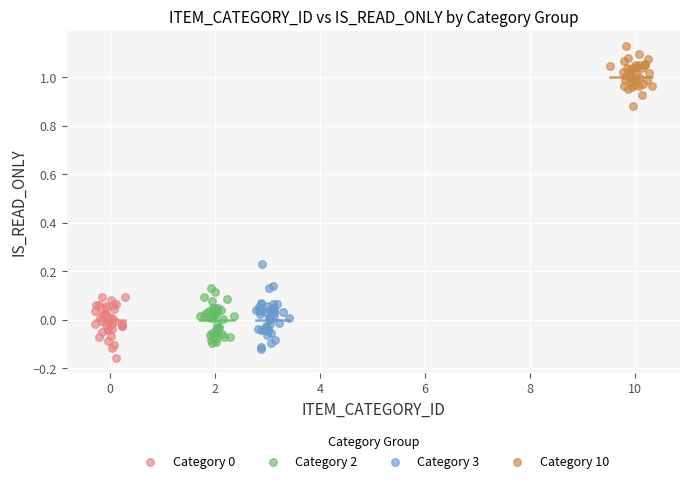

Which series reaches the maximum Y coordinate?

Category 10